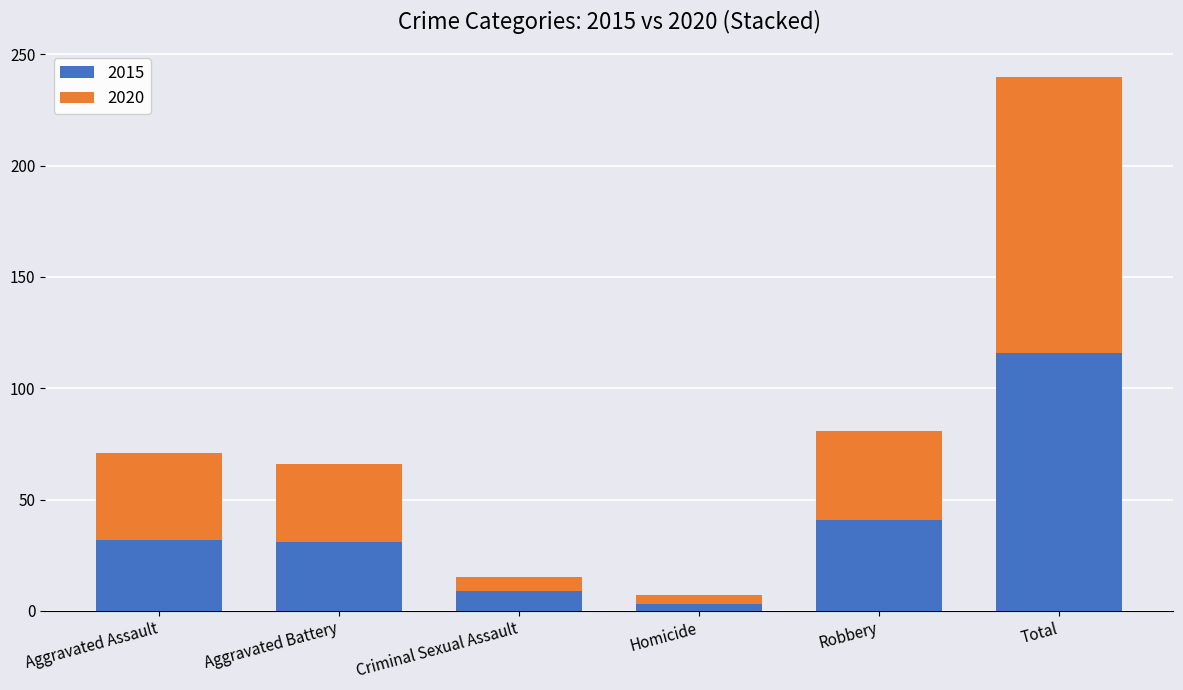

At which category is the sum across all series the highest?

Total